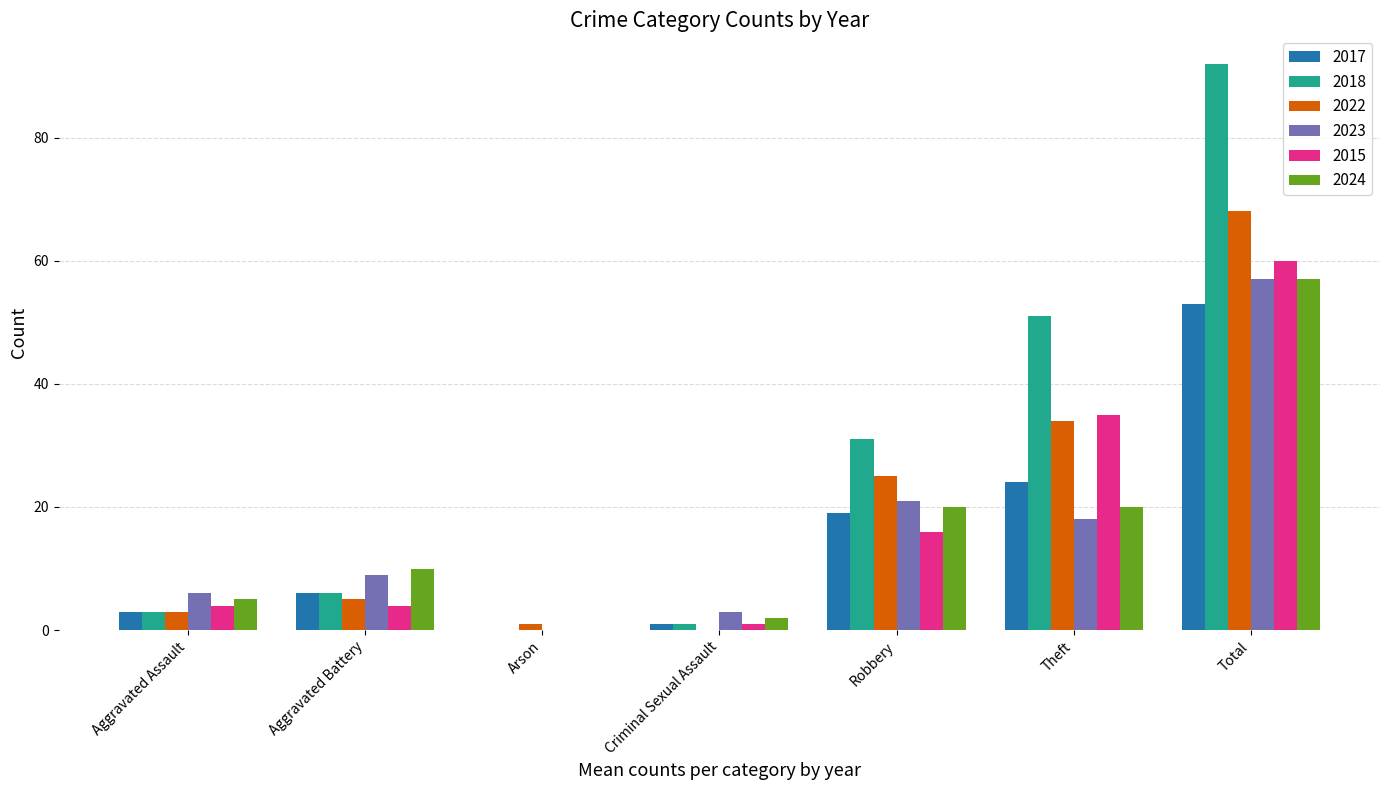

The 2023 series shows 18 at Theft. True or false?

True